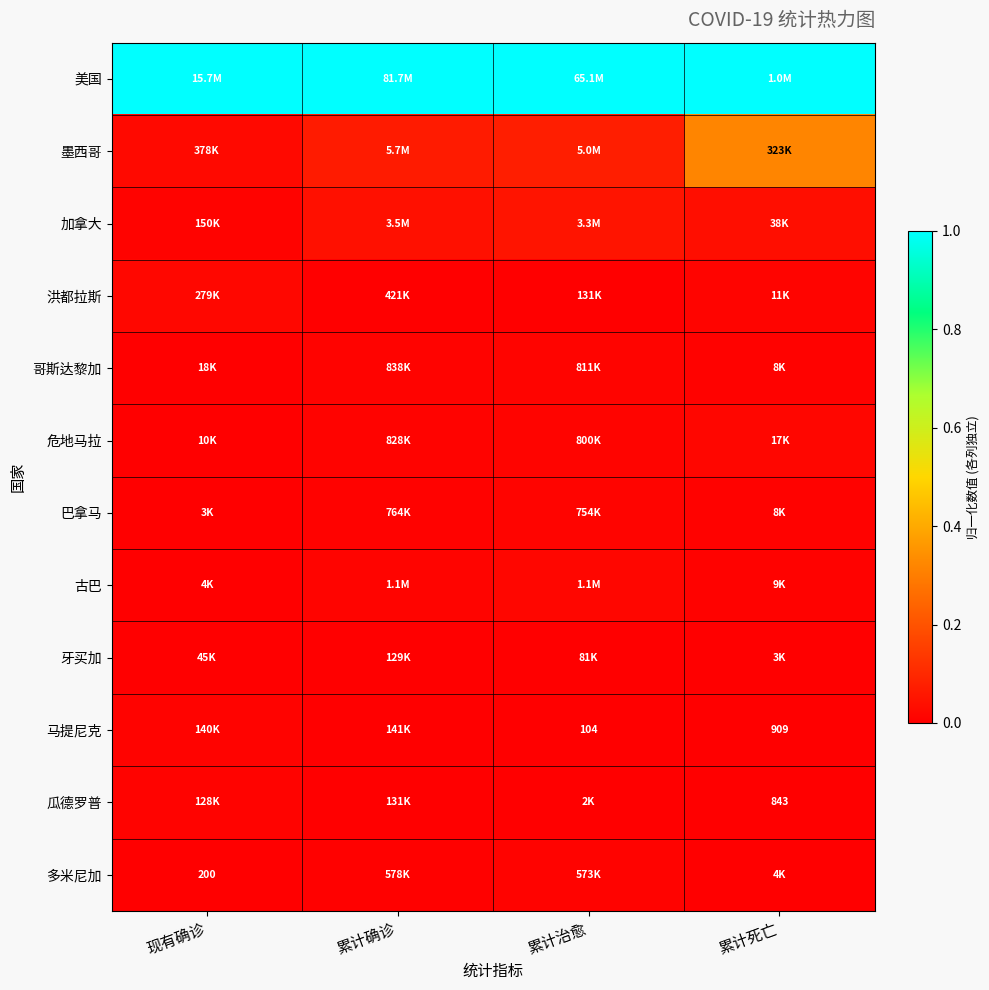

At how many categories does at least one series exceed 0?

4